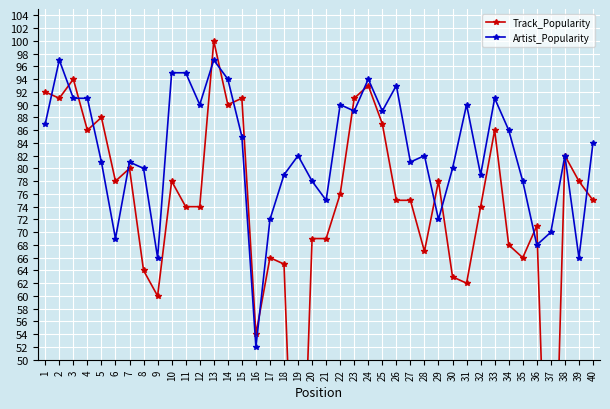

True or false: Track_Popularity and Artist_Popularity intersect in this chart.

True